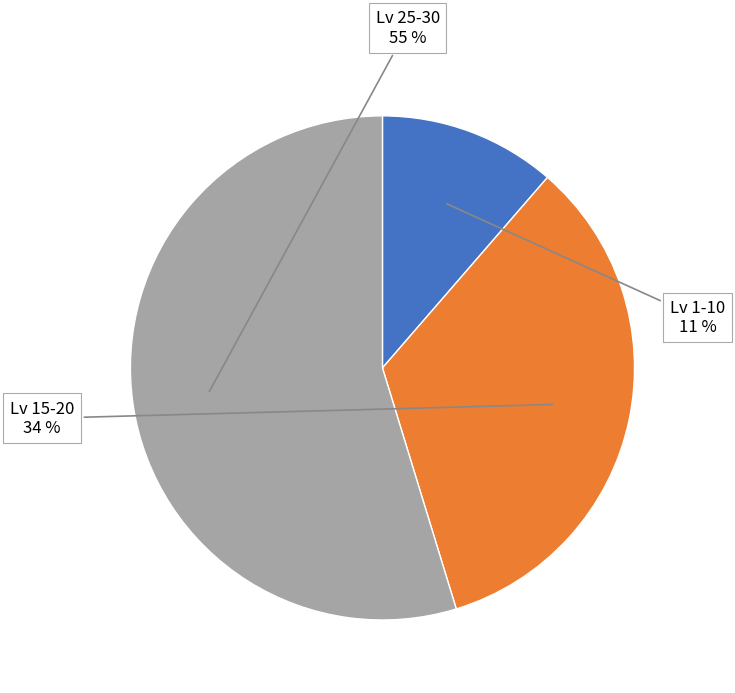

Do Lv 25-30 and Lv 1-10 together represent more than half of the pie?

Yes